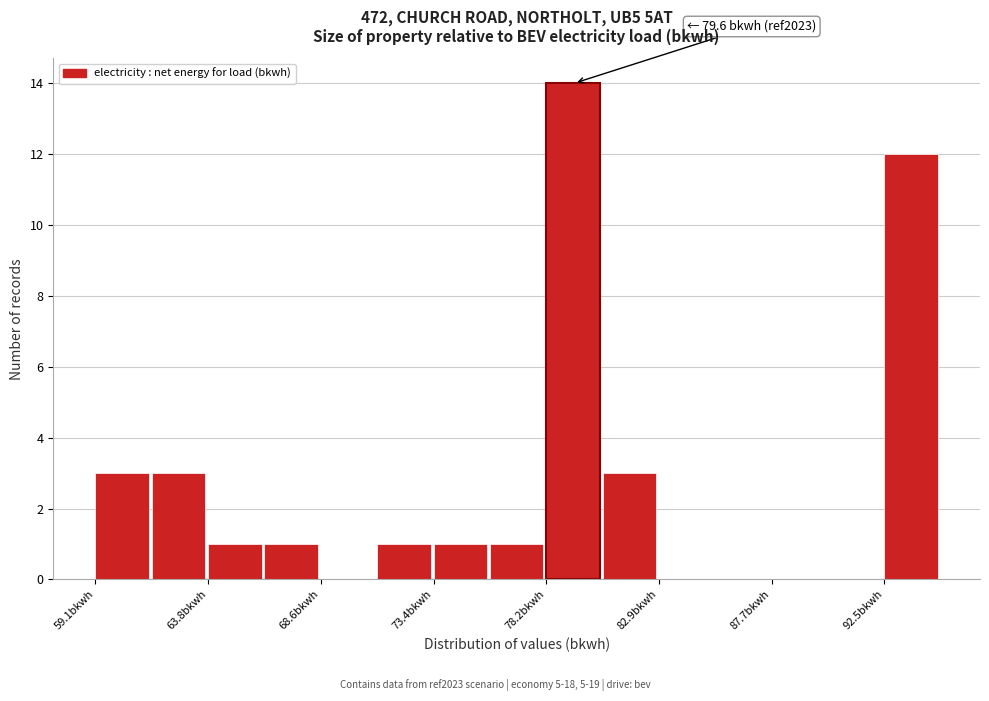

Over which range of the x-axis is the bar tallest?

78.0 to 80.5